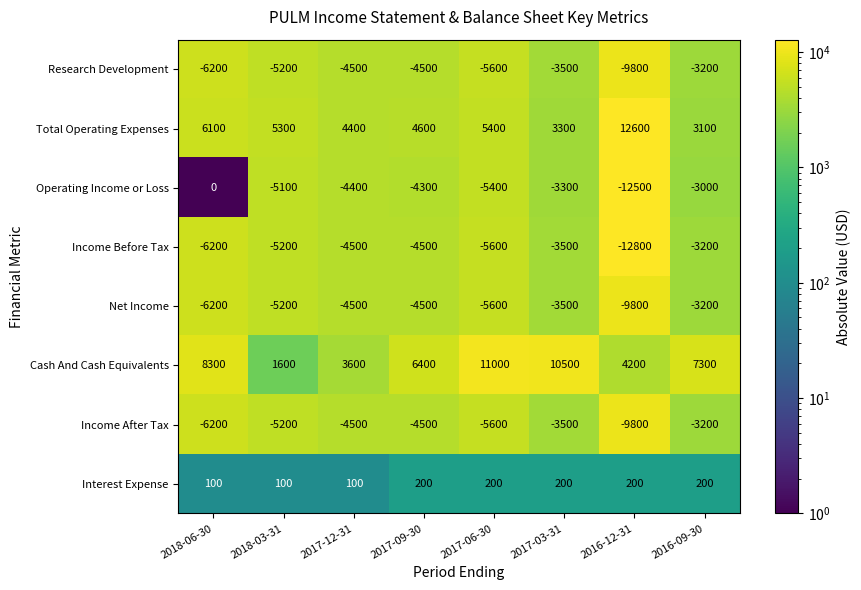

Which category has the highest value across all series?

2016-12-31